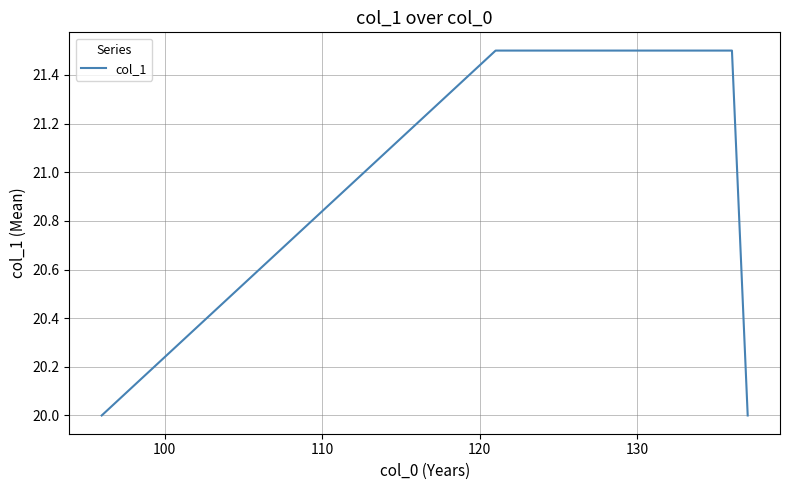

Is this an area chart (filled region under the line)?

No